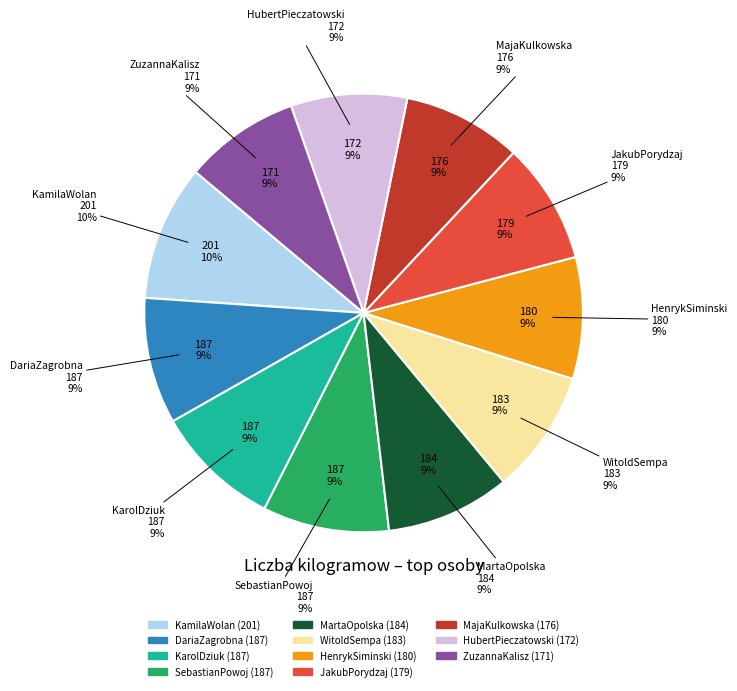

How many slices are in this pie chart?

11